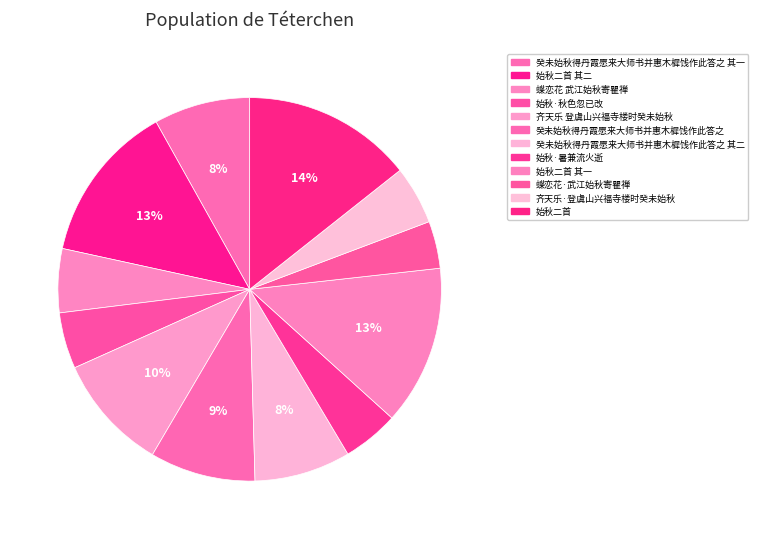

Is it true that 始秋二首 其一 is 6% of the pie?

False